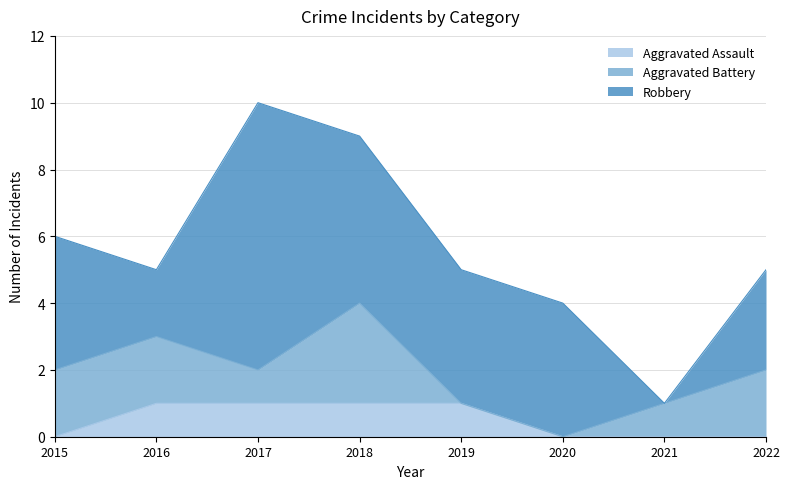

True or false: Robbery has a value of 5 at 2015.

False